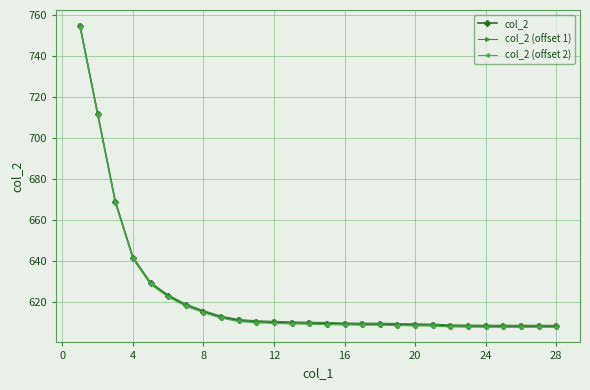

At how many categories does at least one series exceed 647?

3